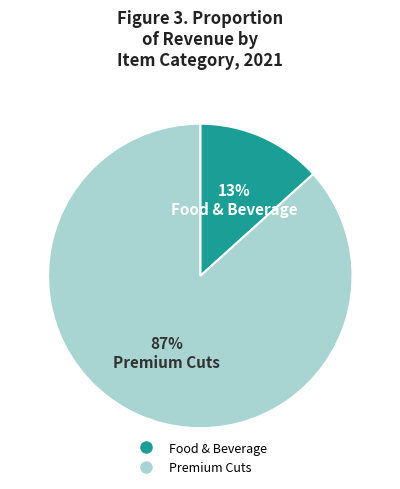

Does any single category account for the majority?

Yes